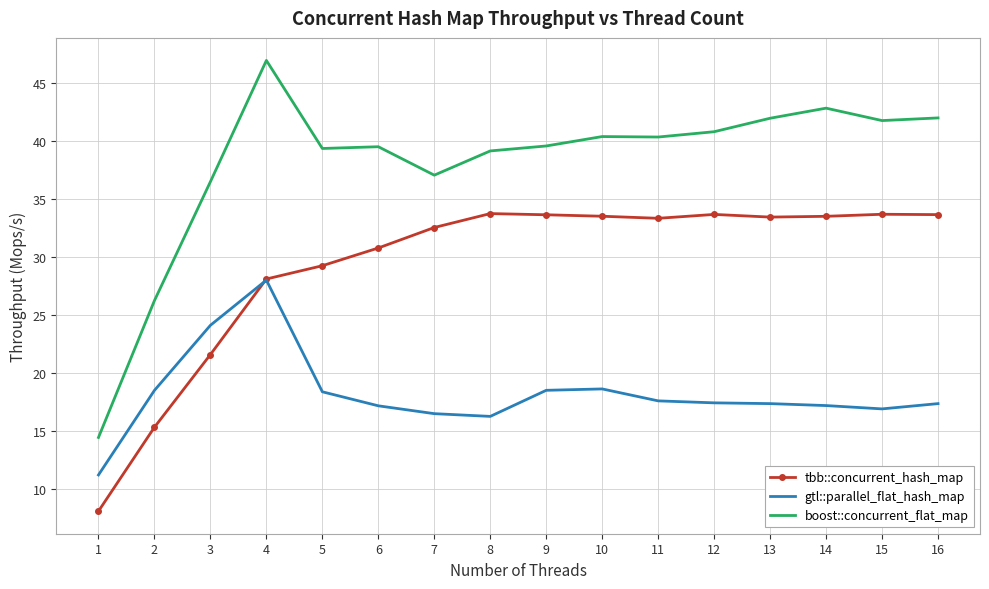

Is it true that boost::concurrent_flat_map equals 71.2 at 14?

False